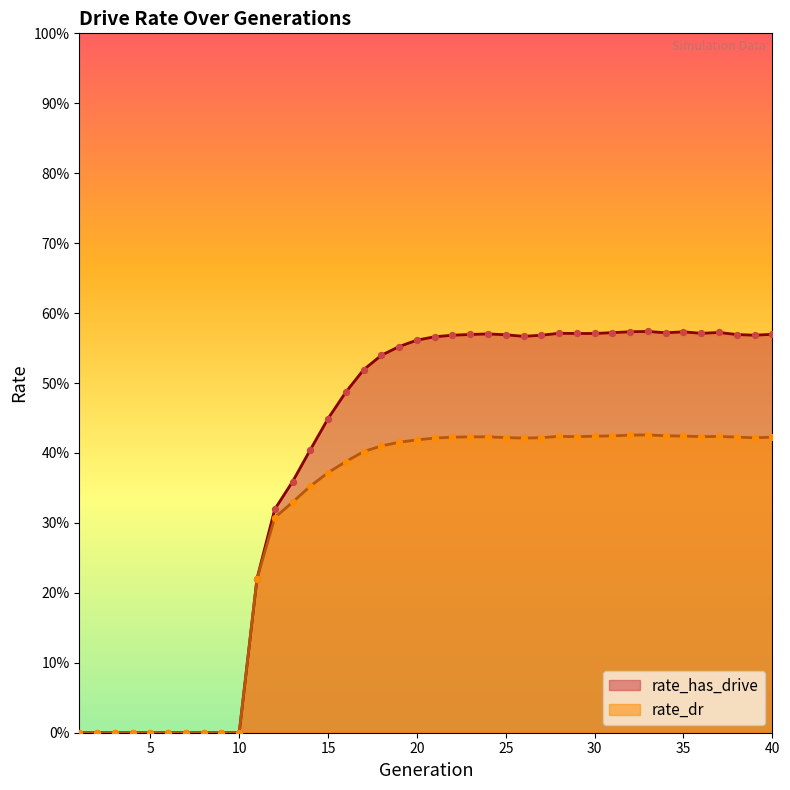

At which category is the sum across all series the highest?

33